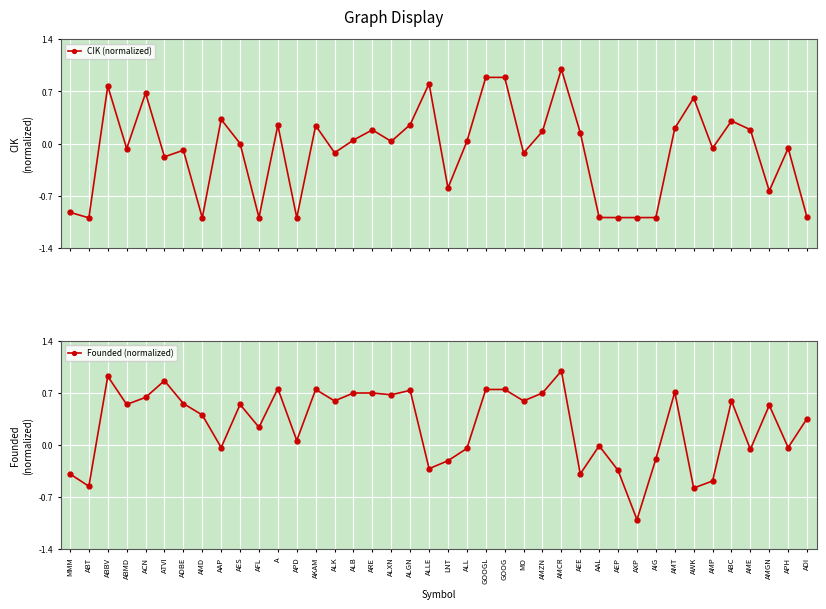

What is the label of the 39th point from the left?

APH